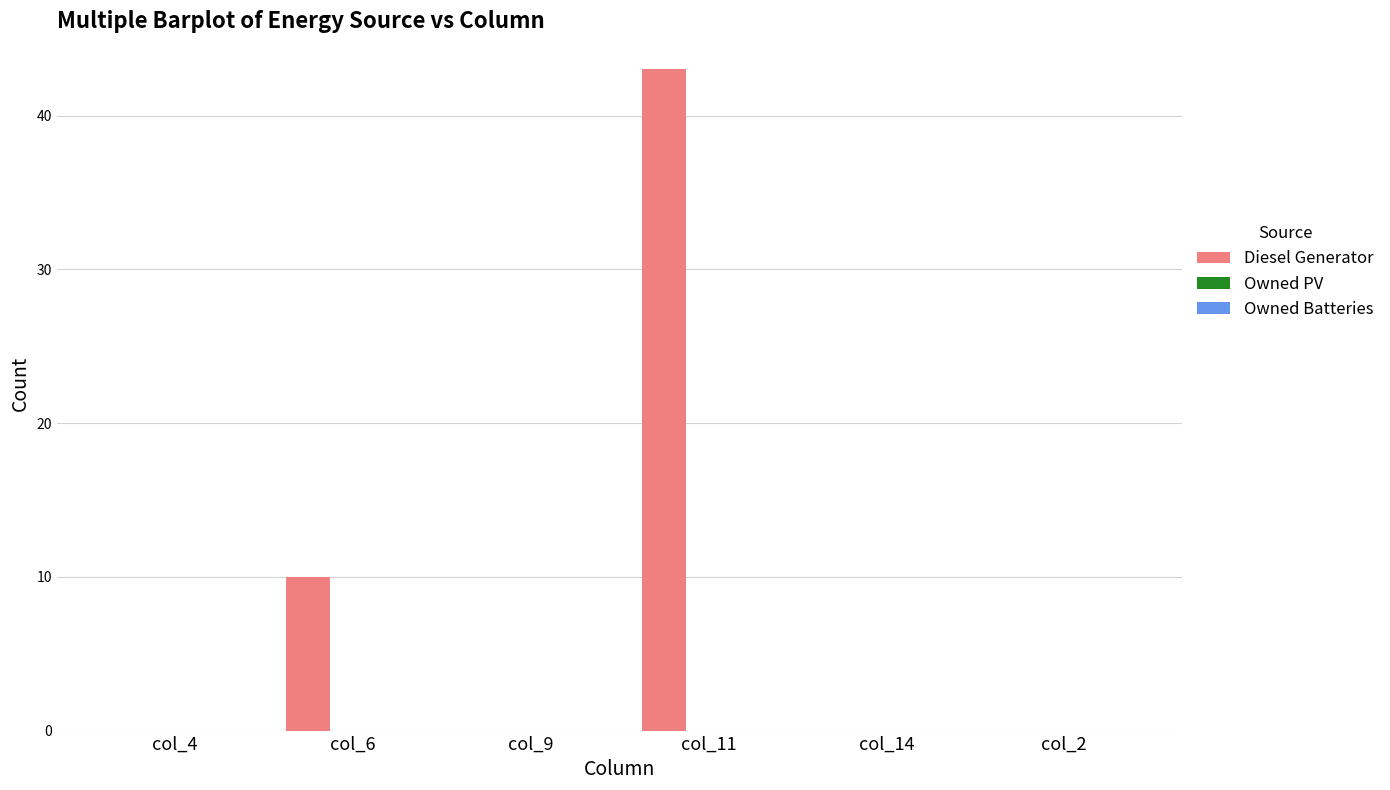

True or false: the data shows 43 at col_11.

True